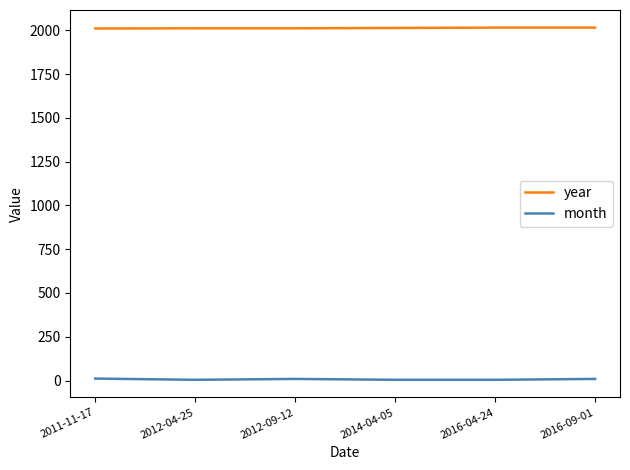

Is it true that year equals 849 at 2012-04-25?

False